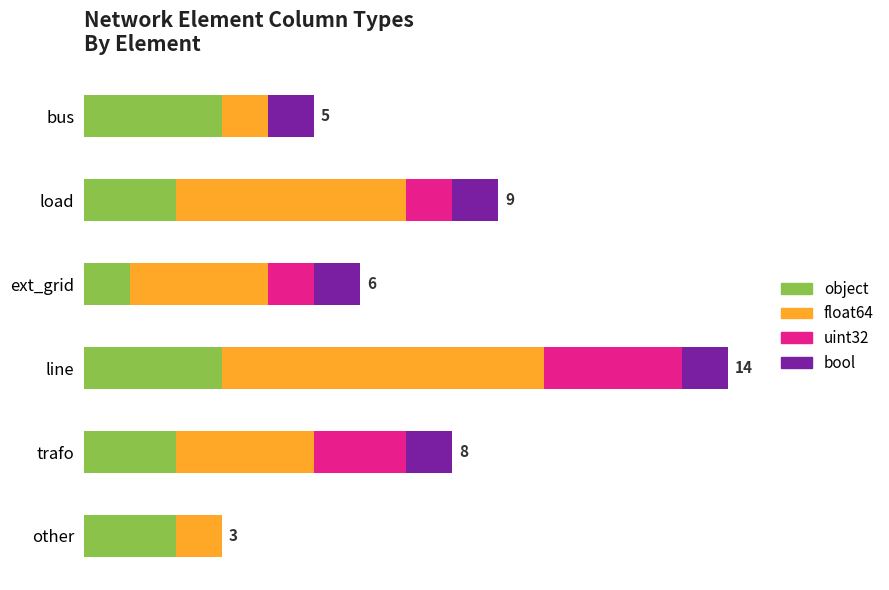

What is the difference between the maximum and minimum values in the bool series?

1